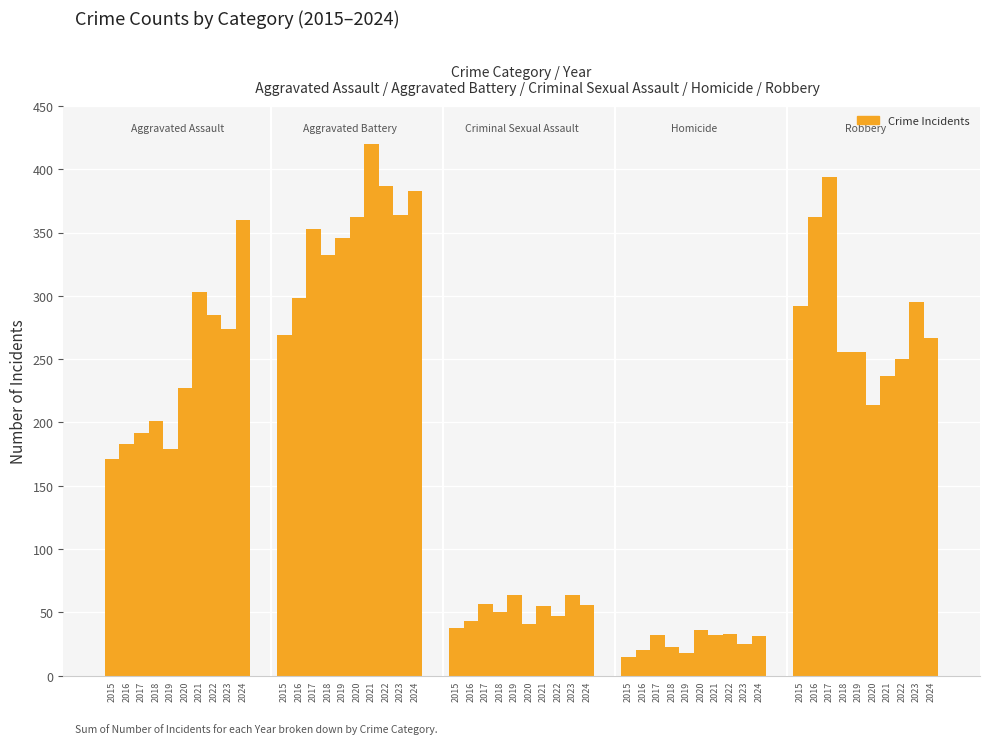

How many values are below 227?

5